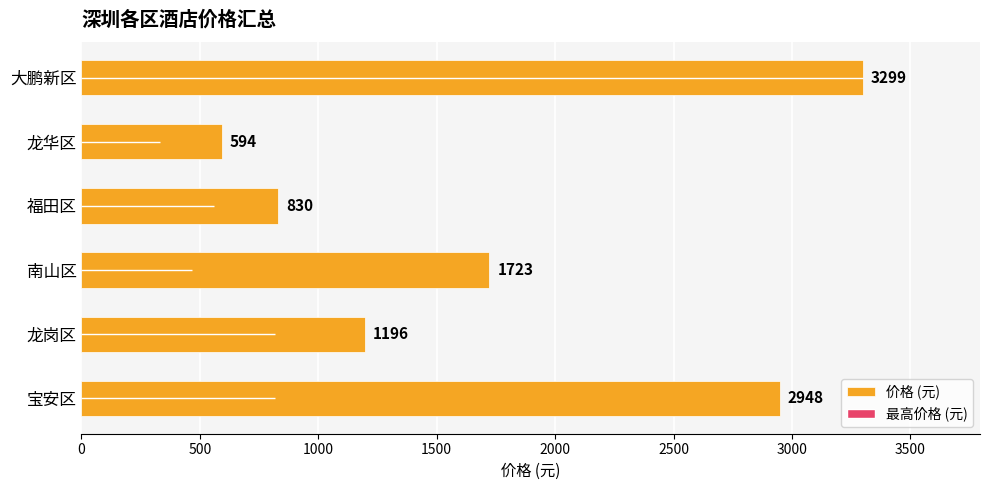

Which label corresponds to the smallest value in the chart?

龙华区